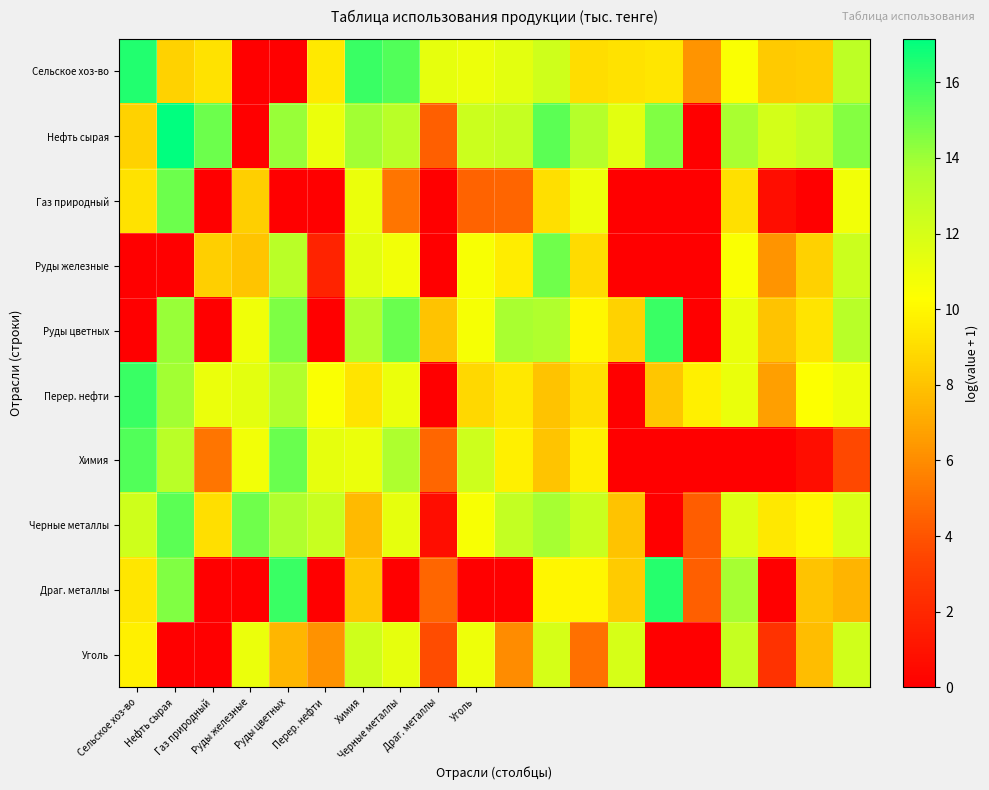

Reading left to right, list all the values displayed in this chart.

Сельское хоз-во: 16.5	8.6	9.2	0.0	0.0	9.5	16.0	15.5	11.3	11.0	11.4	12.3	9.0	9.2	9.3	6.2	10.5	8.3	8.4	13.0
Нефть сырая: 8.6	17.1	14.9	0.0	14.1	11.1	13.9	13.1	4.4	12.4	12.7	15.3	13.4	11.5	14.6	0.0	13.7	12.1	12.7	14.5
Газ природный: 9.2	14.9	0.0	8.4	0.0	0.0	11.1	5.2	0.0	4.5	4.6	9.1	11.0	0.0	0.0	0.0	9.1	0.7	0.0	10.8
Руды железные: 0.0	0.0	8.4	8.1	13.1	1.8	11.4	10.8	0.0	10.5	9.6	14.9	8.9	0.0	0.0	0.0	10.5	6.2	8.5	12.4
Руды цветных: 0.0	14.1	0.0	10.9	14.6	0.0	13.5	15.0	8.0	10.6	13.8	13.6	10.0	8.6	16.0	0.0	11.2	8.0	9.3	13.2
Перер. нефти: 16.0	13.9	11.1	11.4	13.5	10.5	9.3	11.1	0.0	8.8	9.4	8.0	9.1	0.0	8.1	9.7	11.1	6.7	10.3	10.9
Химия: 15.5	13.1	5.2	10.8	15.0	11.3	11.1	13.6	4.6	12.4	9.7	8.1	9.7	0.0	0.0	0.0	0.0	0.0	0.7	3.6
Черные металлы: 12.3	15.3	9.1	14.9	13.6	12.6	7.7	11.3	0.7	10.6	12.7	13.8	12.5	8.0	0.0	4.3	11.7	9.4	10.0	11.8
Драг. металлы: 9.3	14.6	0.0	0.0	16.0	0.0	8.1	0.0	4.6	0.0	0.0	10.0	10.0	8.3	16.4	4.4	13.8	0.0	8.0	7.5
Уголь: 9.7	0.0	0.0	11.1	7.5	6.2	12.3	11.3	3.7	10.9	6.0	12.0	5.0	12.0	0.0	0.0	12.7	2.5	7.8	12.2